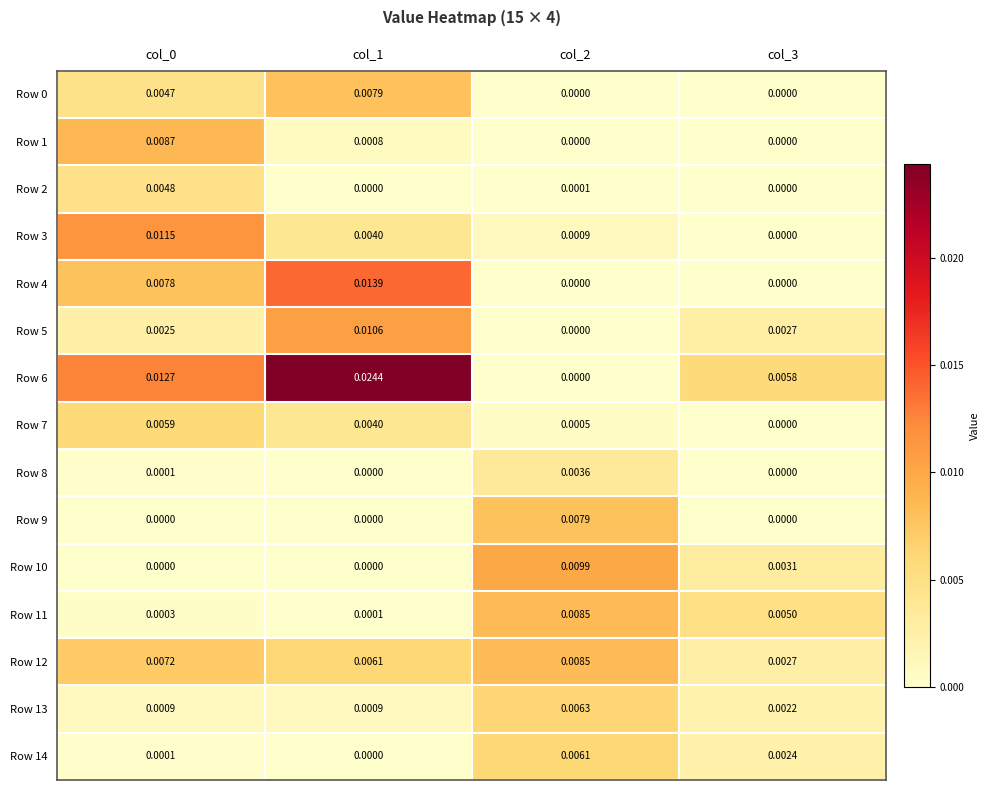

Which series has the largest total across all categories?

Row 6